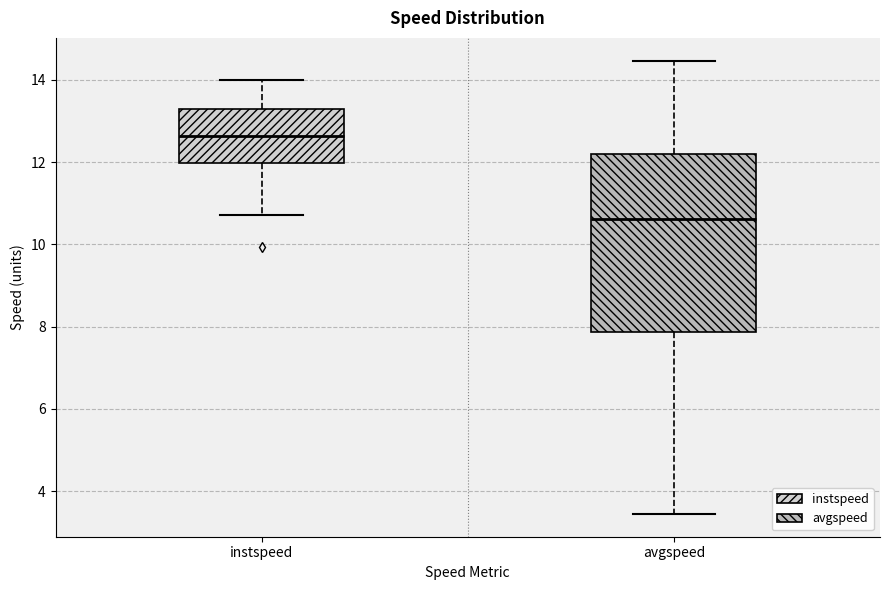

Reading left to right, transcribe this box plot: for each box, give where its median line is, the range the box spans, and where its two whiskers end, as read against the y-axis. The values are not printed on the chart, so give them approximately, as read against the axis.

instspeed: median 12.6, box 12.0 to 13.2, whiskers 10.8 to 14.0
avgspeed: median 10.6, box 7.8 to 12.2, whiskers 3.4 to 14.4